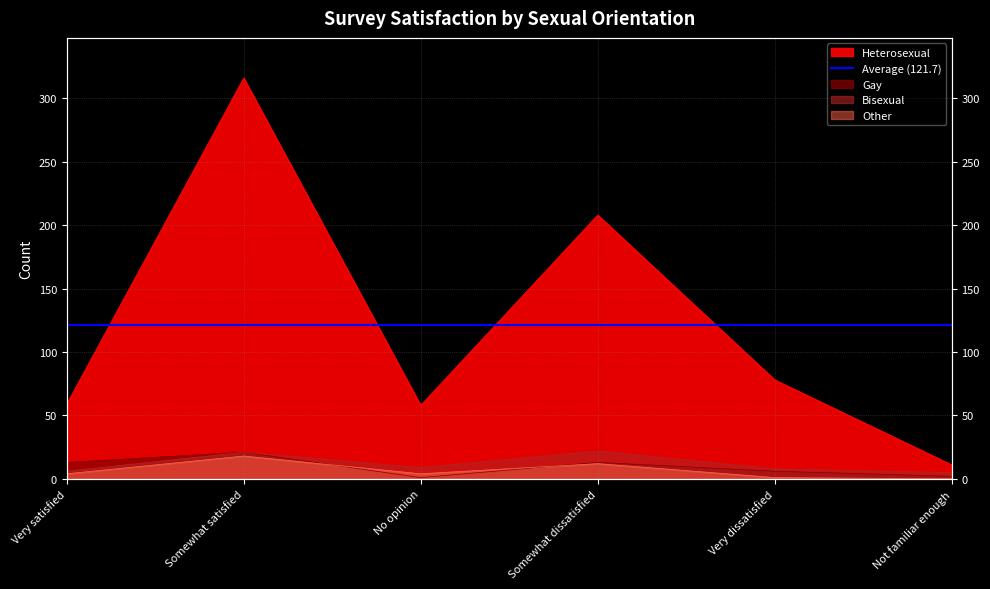

Which series has the largest total across all categories?

Heterosexual